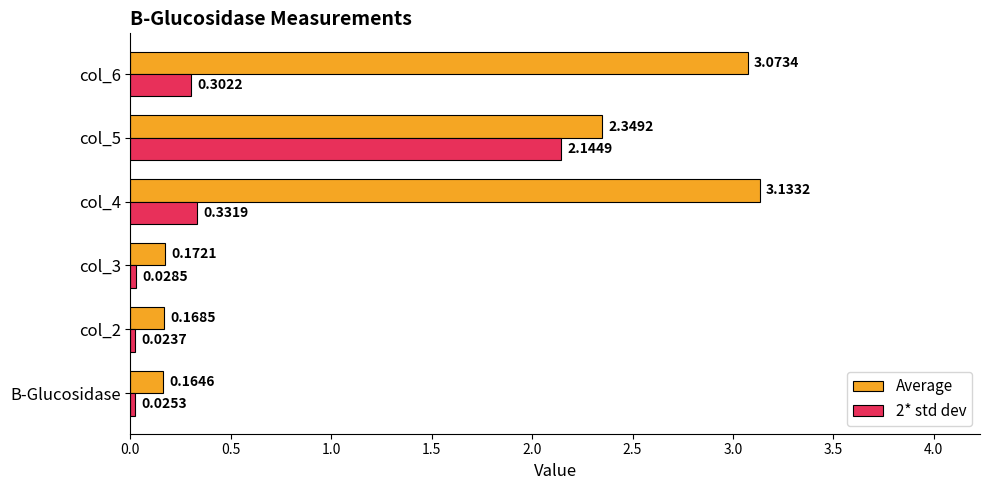

What is the average value of the Average series?

1.5